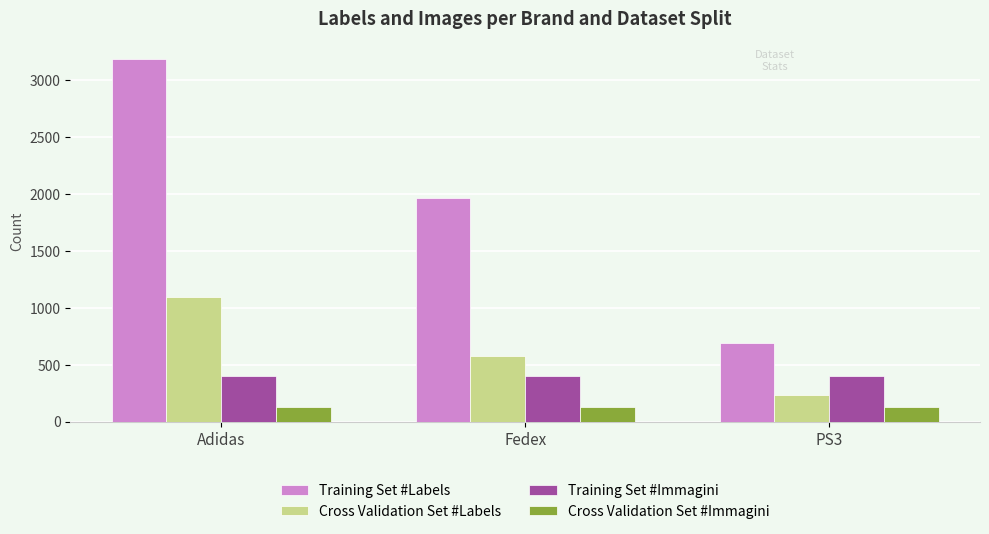

At which label does Training Set #Labels reach its peak?

Adidas